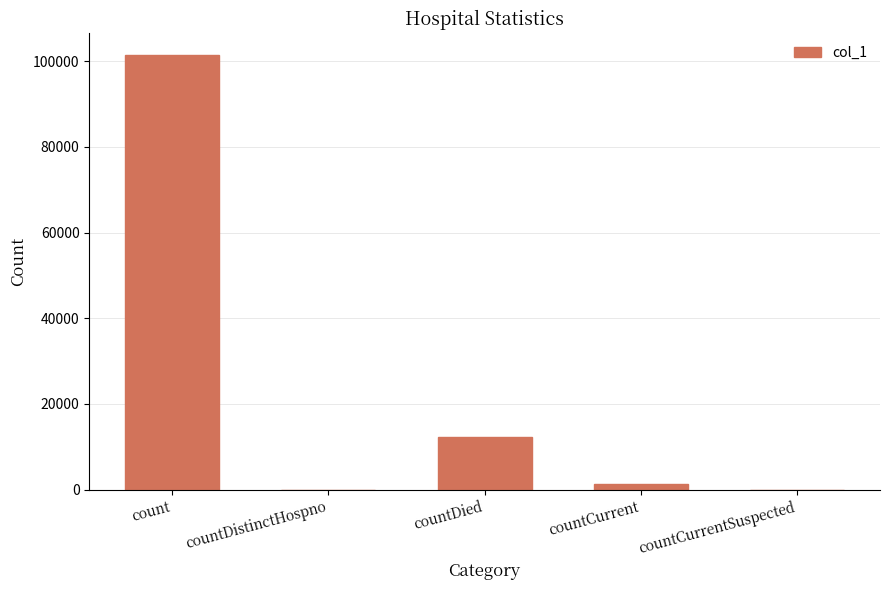

What is the sum of the values at count and countDied?

113682